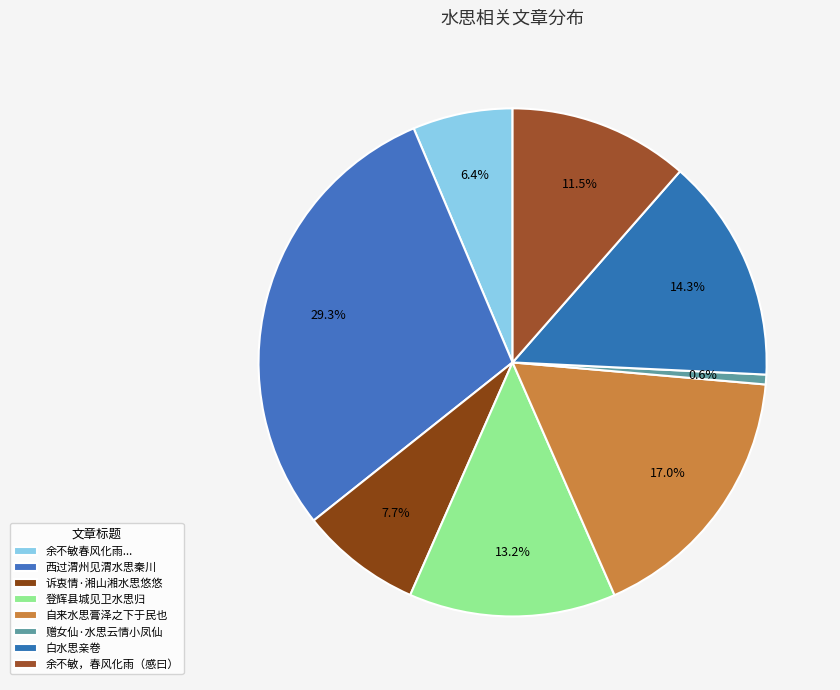

To the nearest percent, what is the difference between the largest and smallest slice percentages?

29%